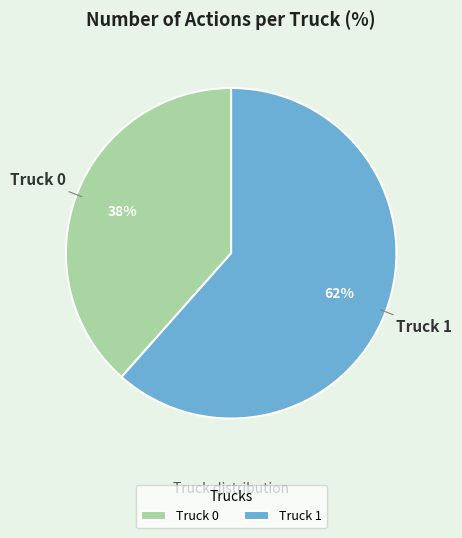

To the nearest percent, what portion does Truck 1 represent?

62%